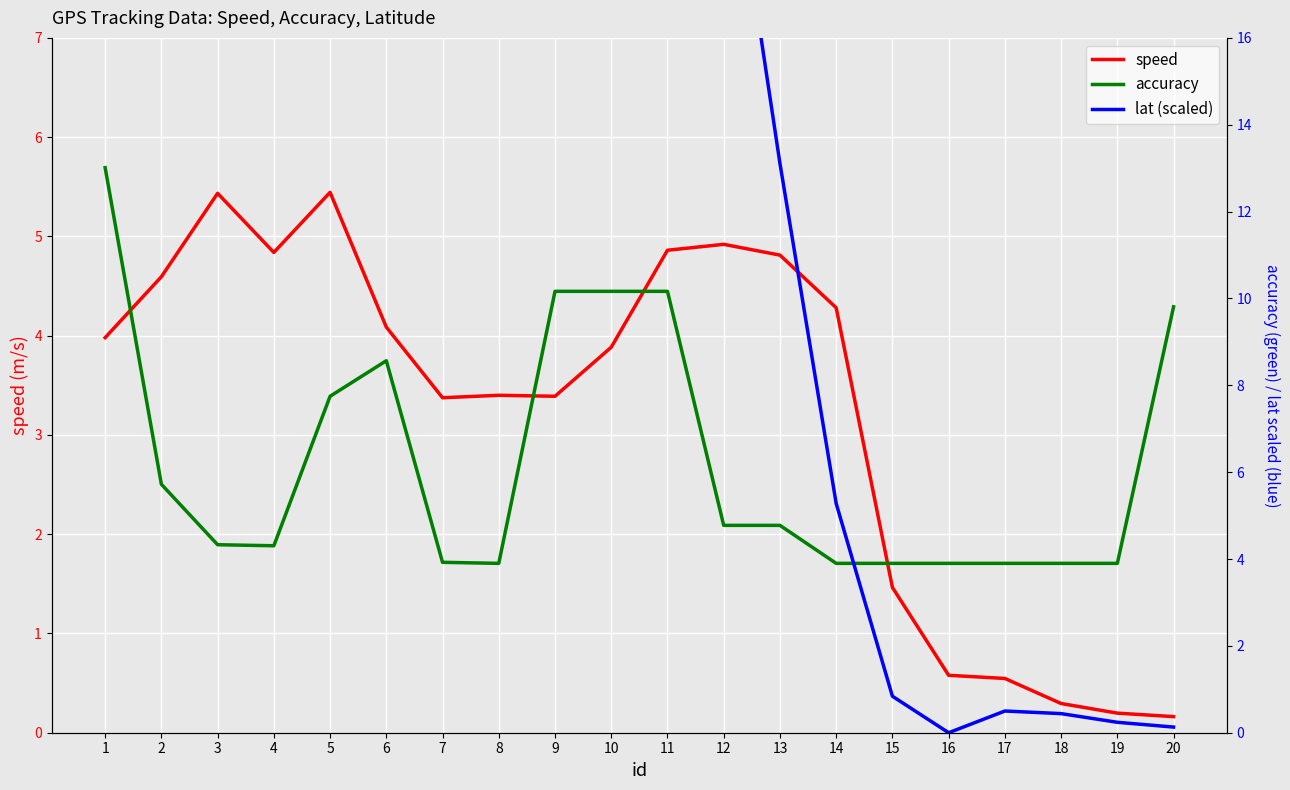

True or false: speed and lat (scaled) intersect in this chart.

True